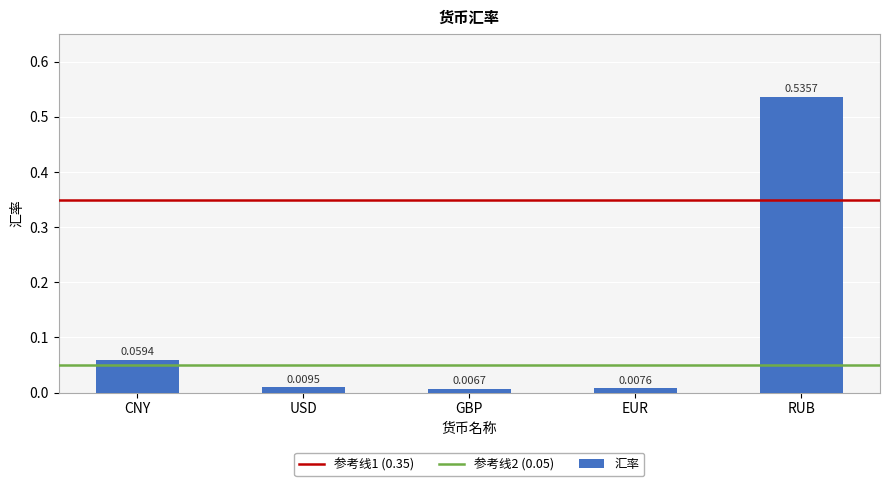

At which category does the chart reach its minimum across all series?

GBP